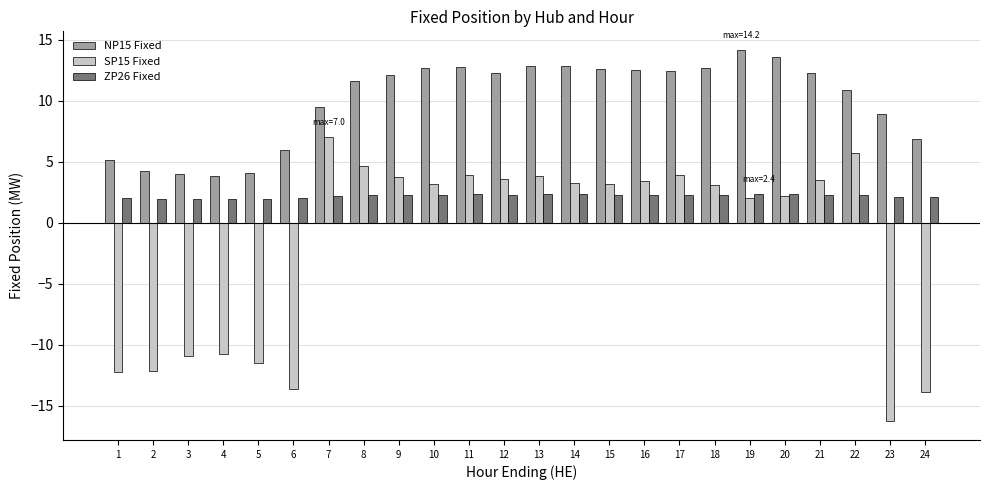

What is the highest value of the ZP26 Fixed series?

2.4